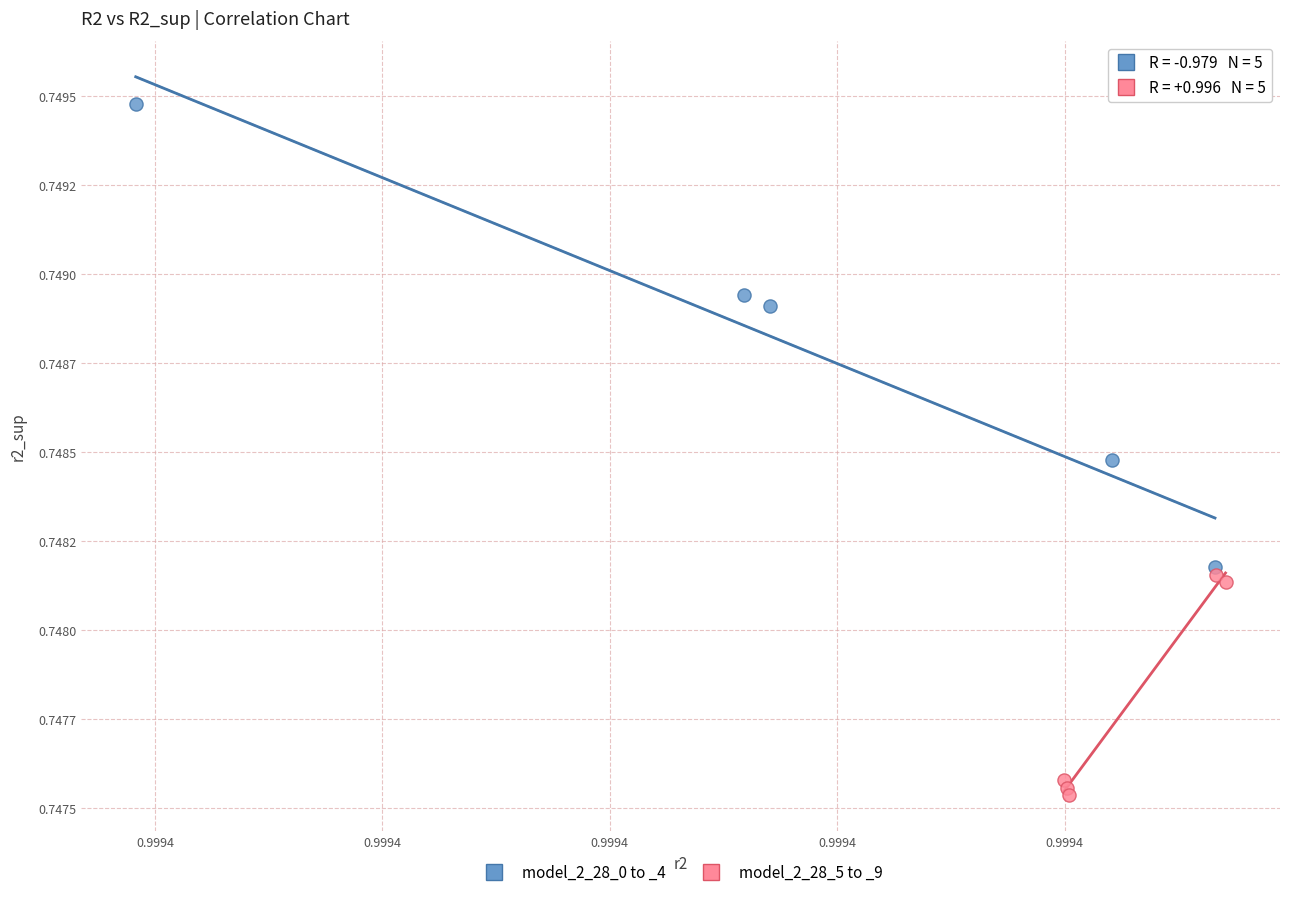

Which series contains the highest Y value?

model_2_28_0 to _4